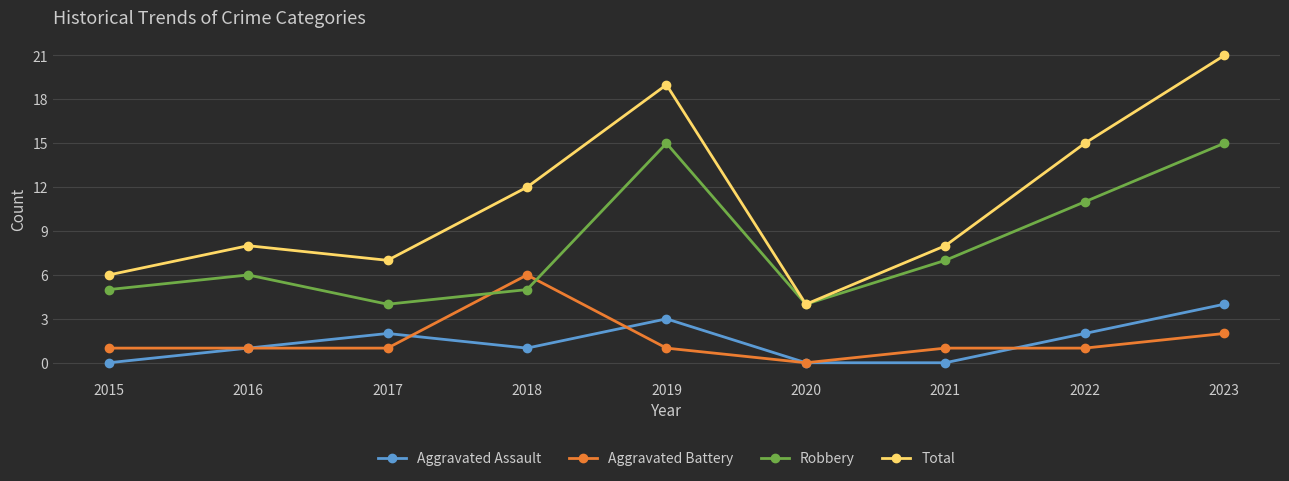

What is the average value of the Aggravated Battery series?

2